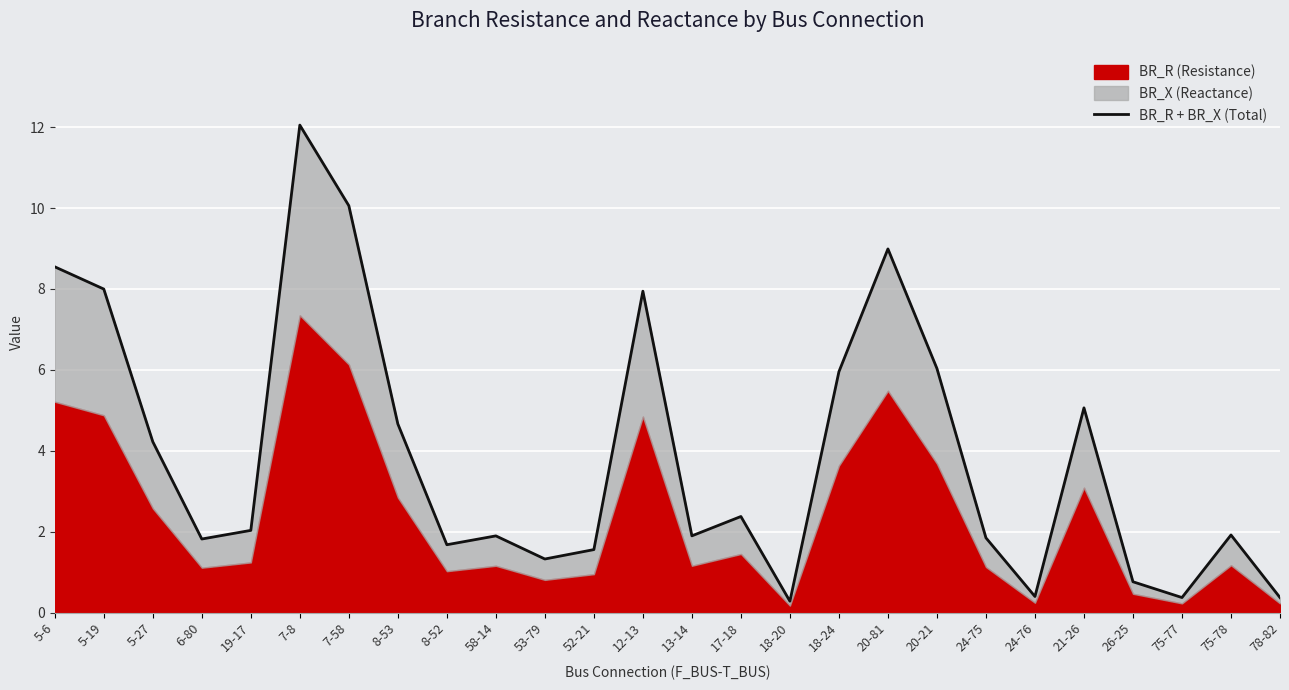

Is it true that the value at 8-52 is 1.2?

False